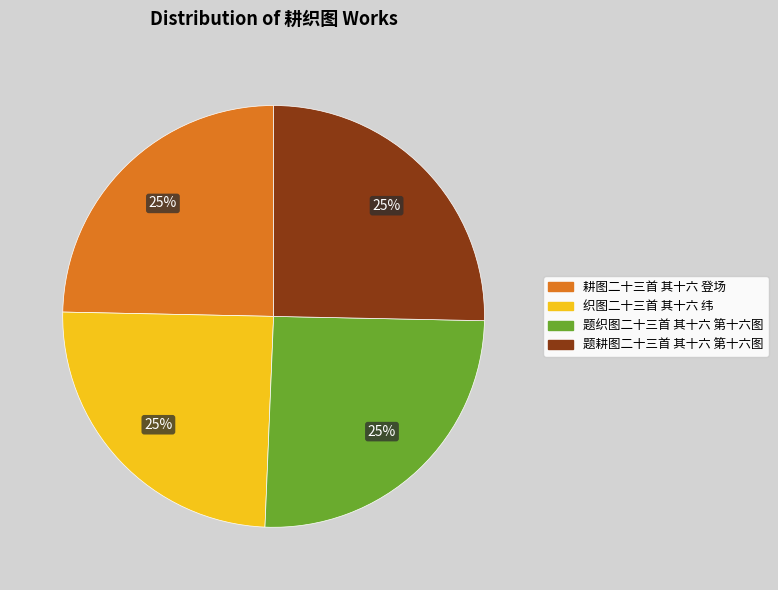

Count the number of slices in the pie.

4